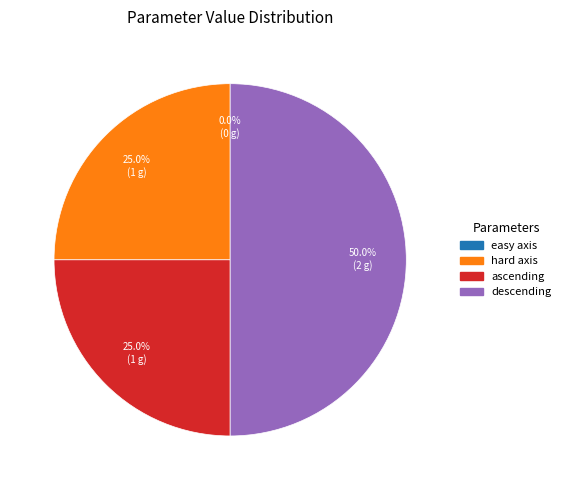

Does descending represent more than half of the total?

No